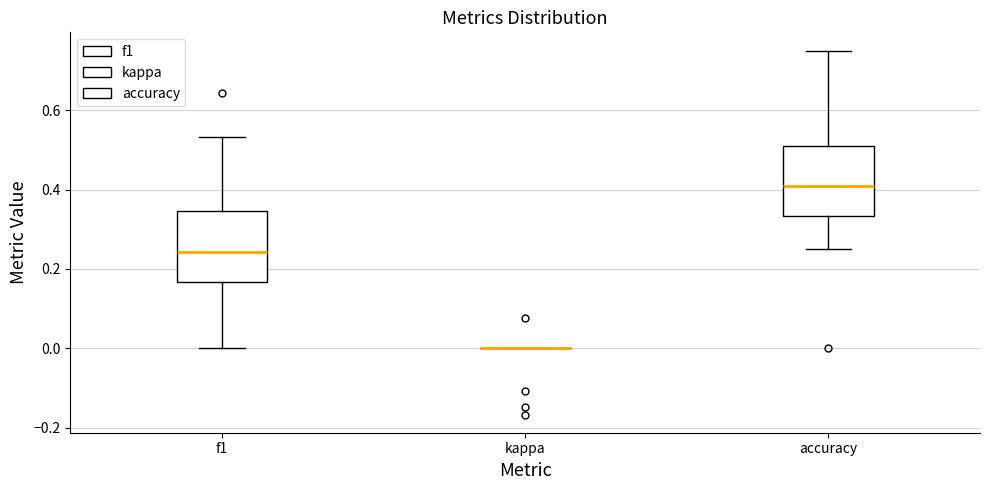

Reading left to right, read every box against the y-axis: the position of its median line, the range the box covers, and the ends of its whiskers. The values are not printed on the chart, so give them approximately, as read against the axis.

f1: median 0.24, box 0.16 to 0.34, whiskers 0.00 to 0.54
kappa: box collapsed to a line at 0.00, whiskers 0.00 to 0.00
accuracy: median 0.40, box 0.34 to 0.50, whiskers 0.26 to 0.76